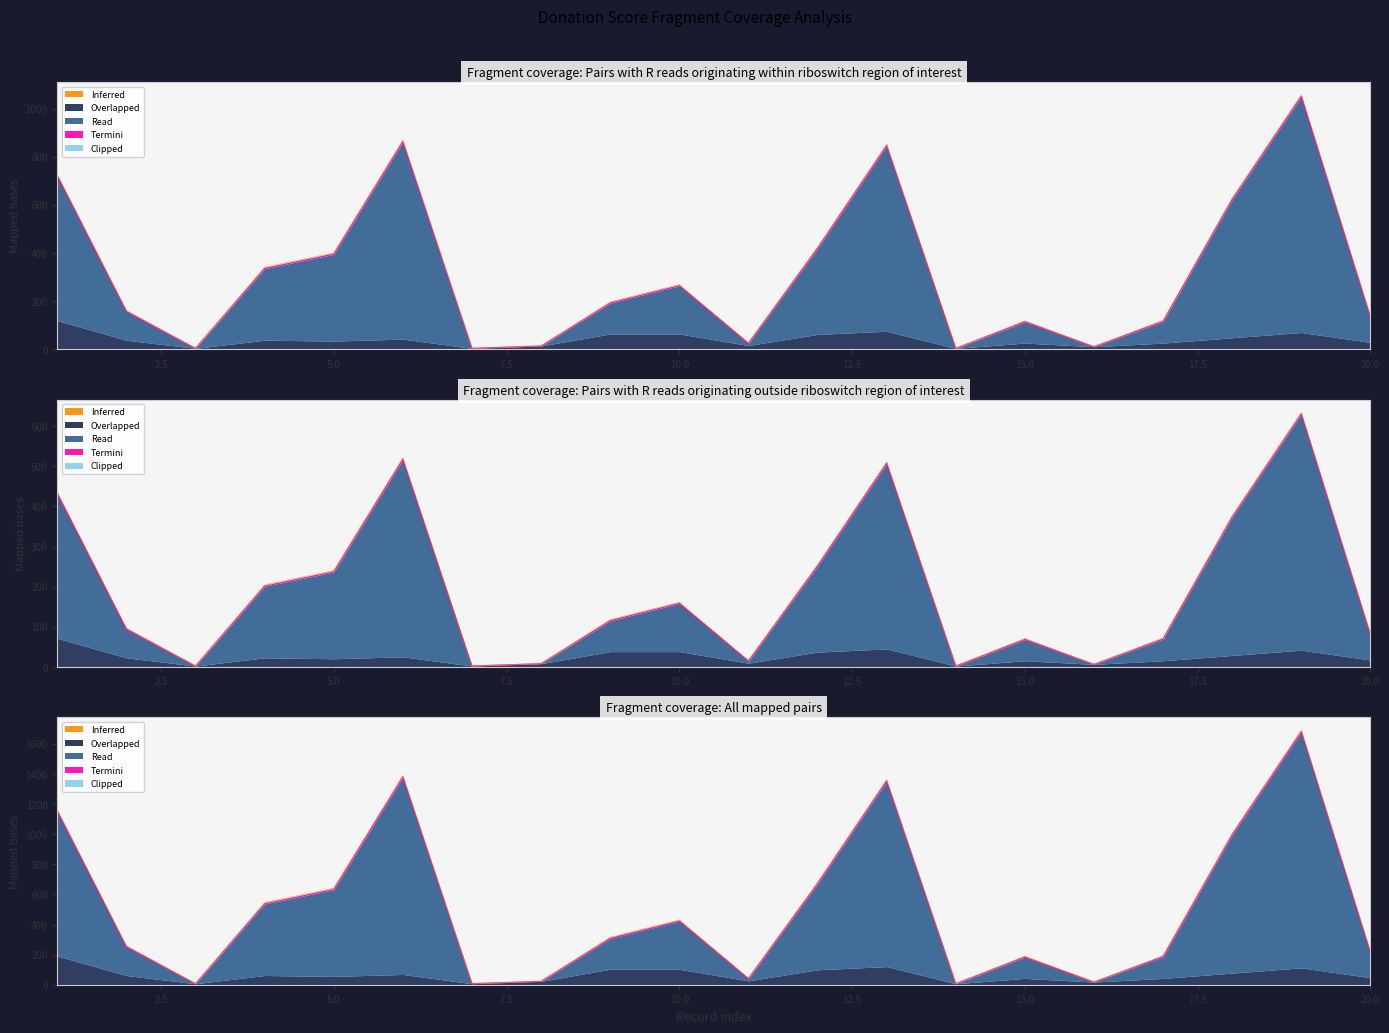

True or false: Inferred and Clipped cross at least once.

True